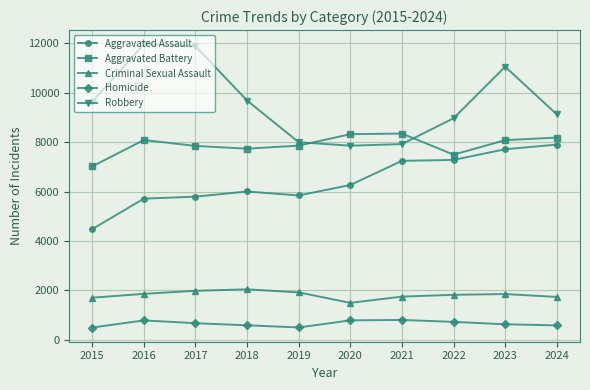

What is the value of the Aggravated Assault point at the 3rd from the left?

5793